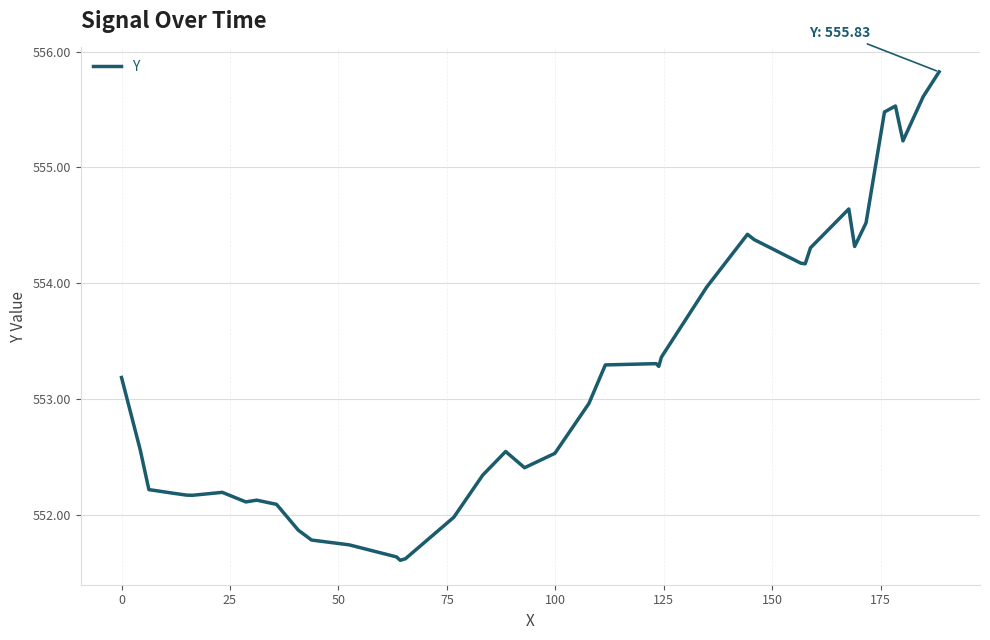

What is the difference between the maximum and minimum values?

4.2